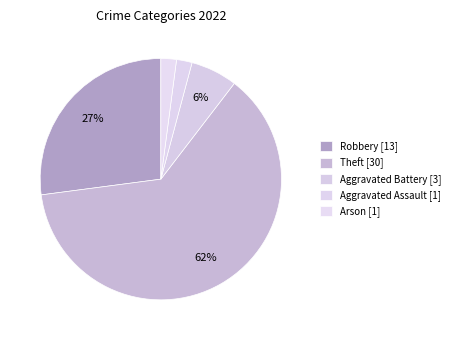

How many segments does this pie chart have?

5